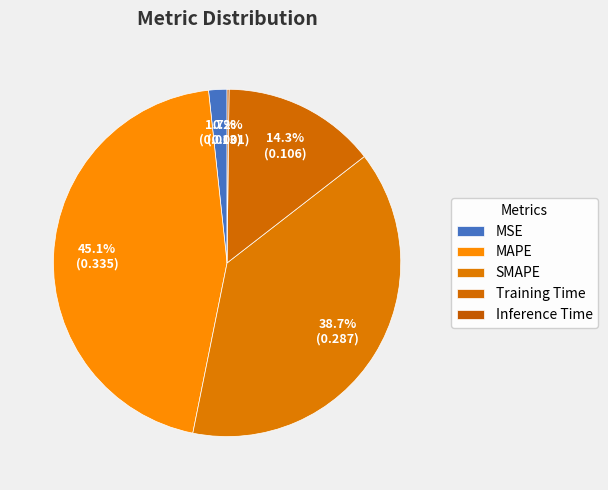

What is the total percentage of MAPE and MSE?

46.8%